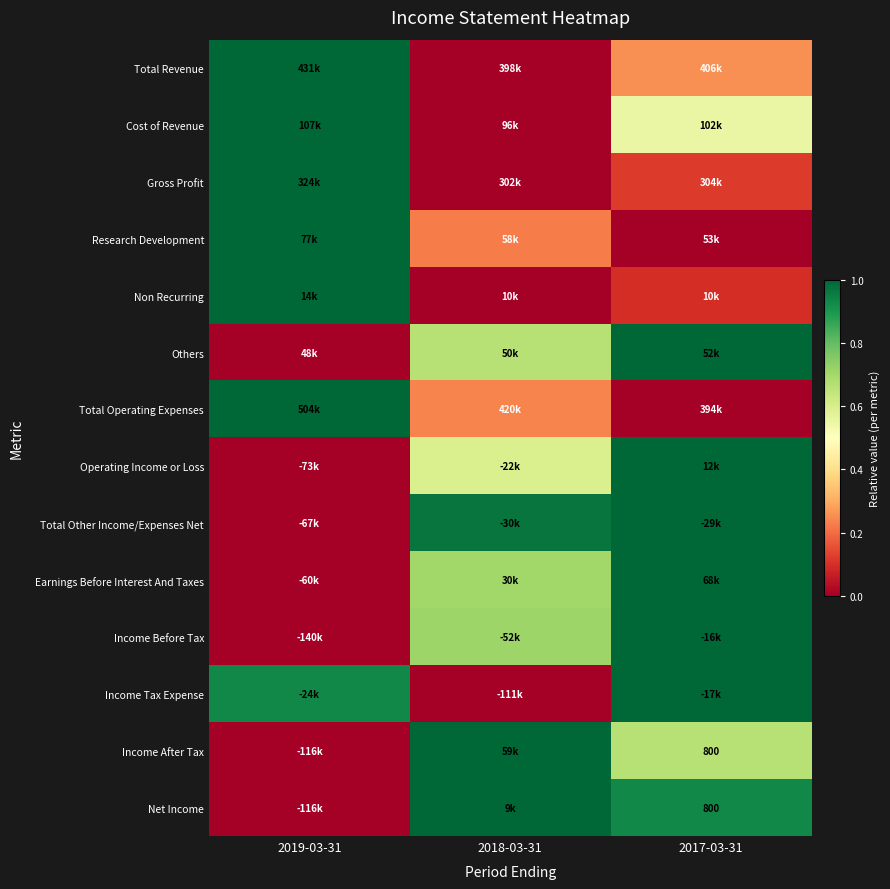

How many distinct data groups are displayed?

14